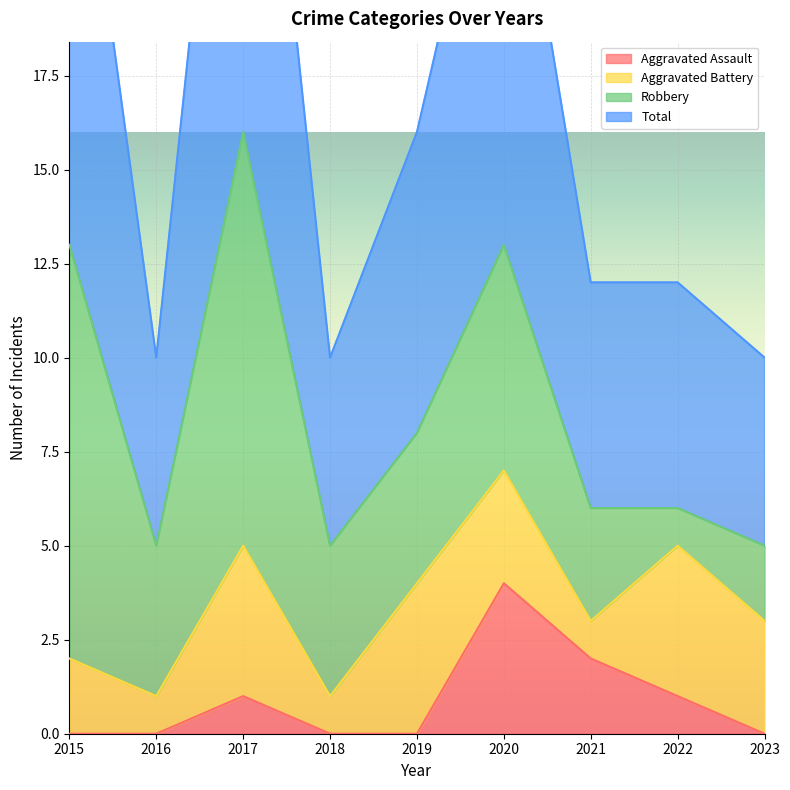

What is the difference between the Total values at 2019 and 2022?

4